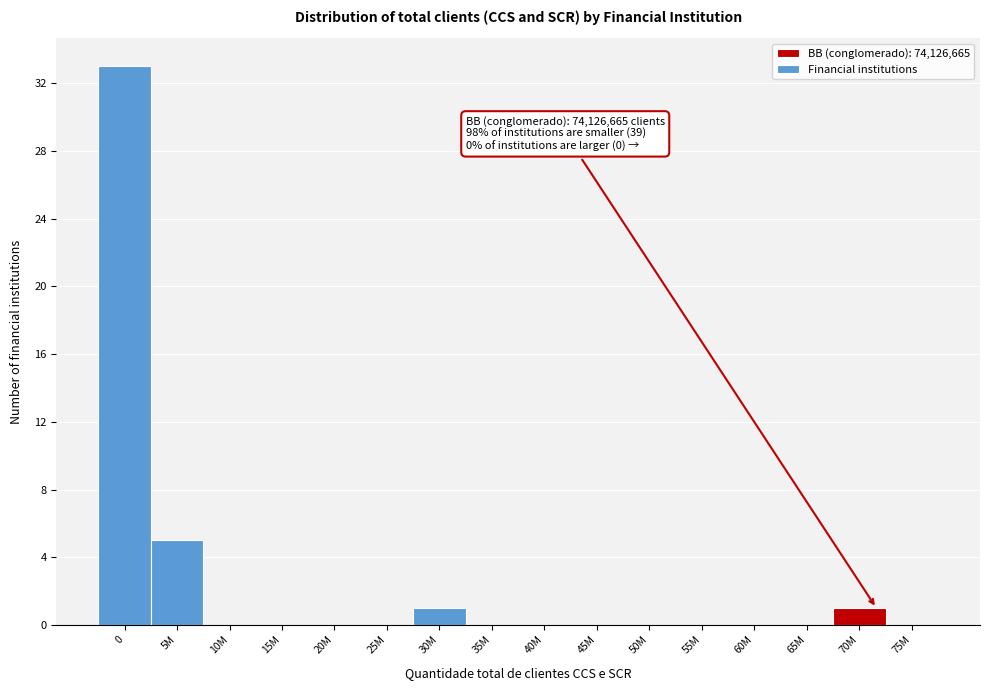

Reading left to right, extract all data points from this chart.

0=33	5M=5	10M=0	15M=0	20M=0	25M=0	30M=1	35M=0	40M=0	45M=0	50M=0	55M=0	60M=0	65M=0	70M=1	75M=0